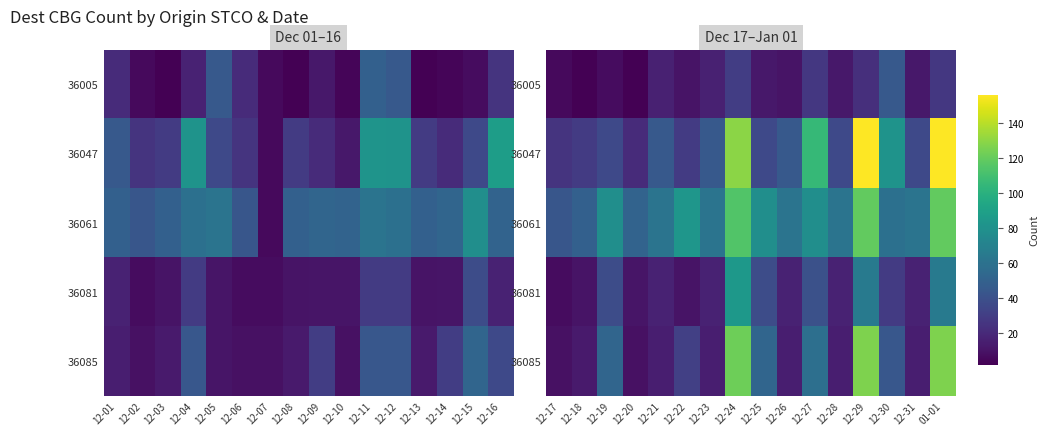

What is the difference between the second highest and second lowest values in the 36085 series?

117